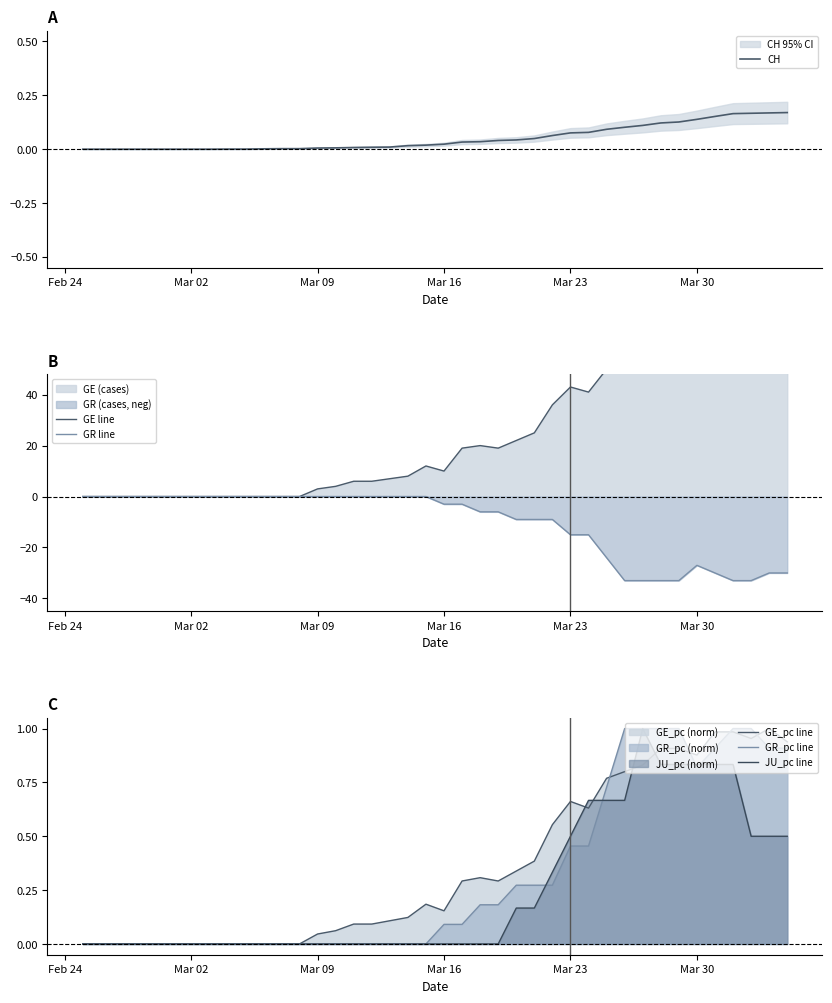

At how many categories does at least one series exceed 13?

19